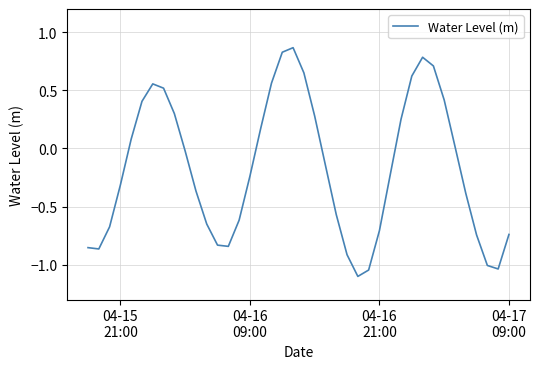

What is the difference between the maximum and minimum values?

2.0